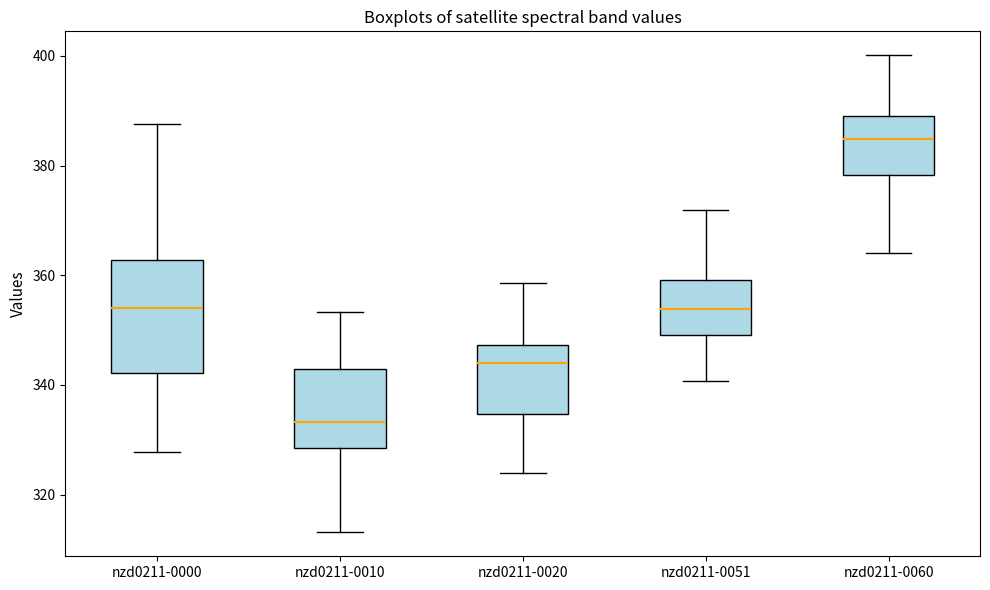

Reading left to right, transcribe this box plot: for each box, give where its median line is, the range the box spans, and where its two whiskers end, as read against the y-axis. The values are not printed on the chart, so give them approximately, as read against the axis.

nzd0211-0000: median 354, box 342 to 362, whiskers 328 to 388
nzd0211-0010: median 334, box 328 to 342, whiskers 314 to 354
nzd0211-0020: median 344, box 334 to 348, whiskers 324 to 358
nzd0211-0051: median 354, box 350 to 360, whiskers 340 to 372
nzd0211-0060: median 384, box 378 to 390, whiskers 364 to 400